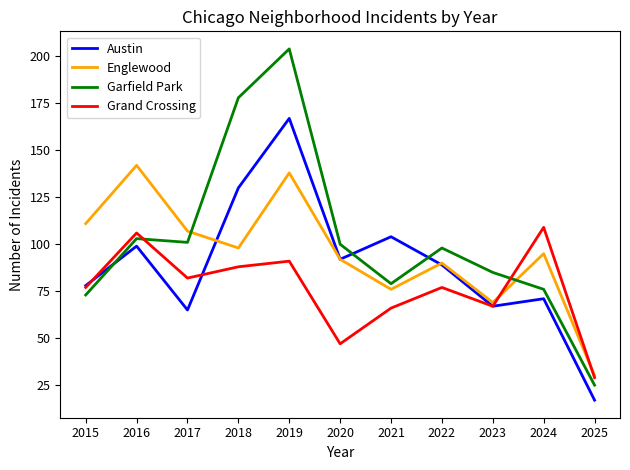

At how many categories does at least one series exceed 58?

10